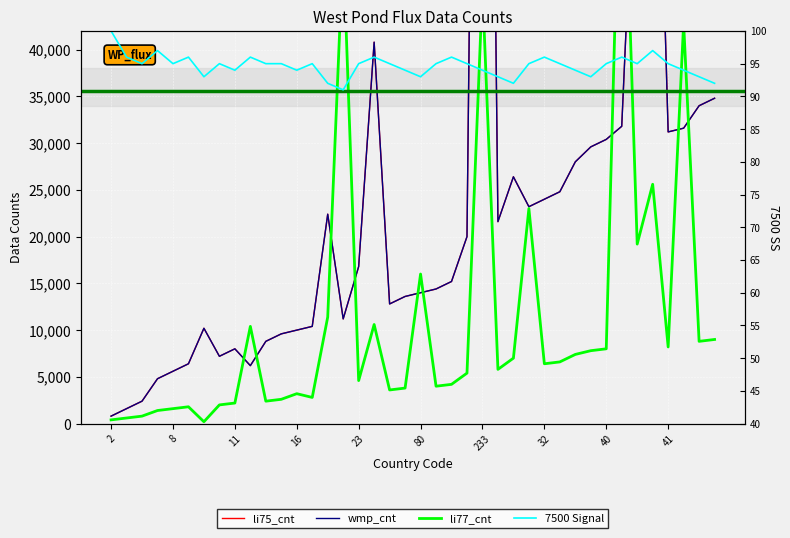

Is the value of wmp_cnt at 38 greater than the value of li75_cnt at 40?

Yes